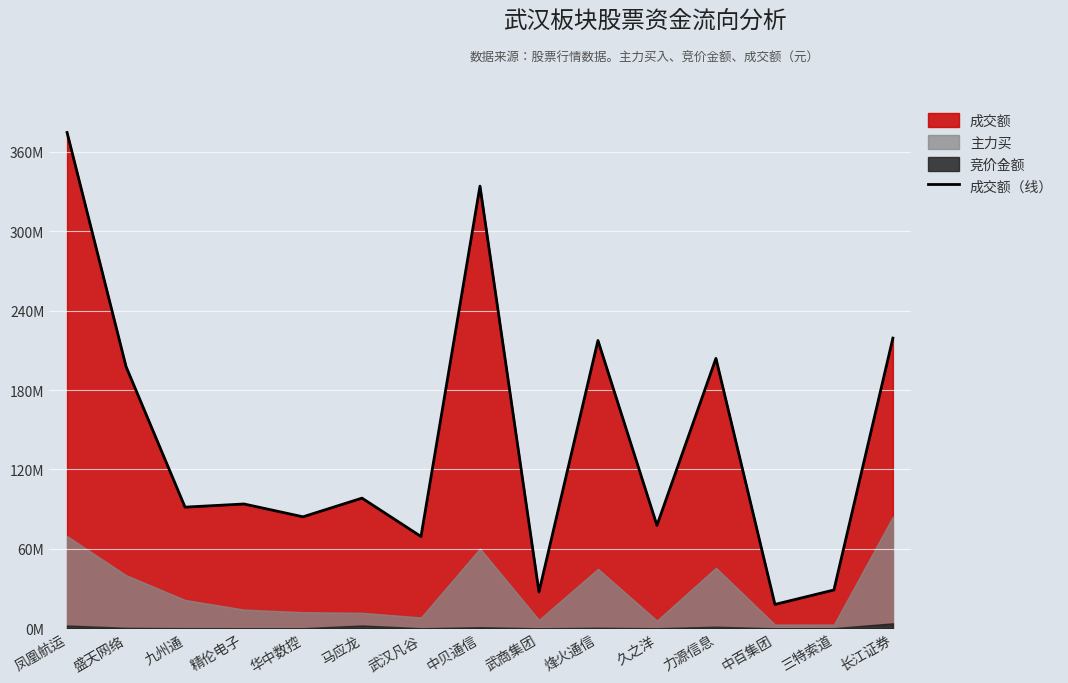

What is the difference between the values at 盛天网络 and 中贝通信?

136349410